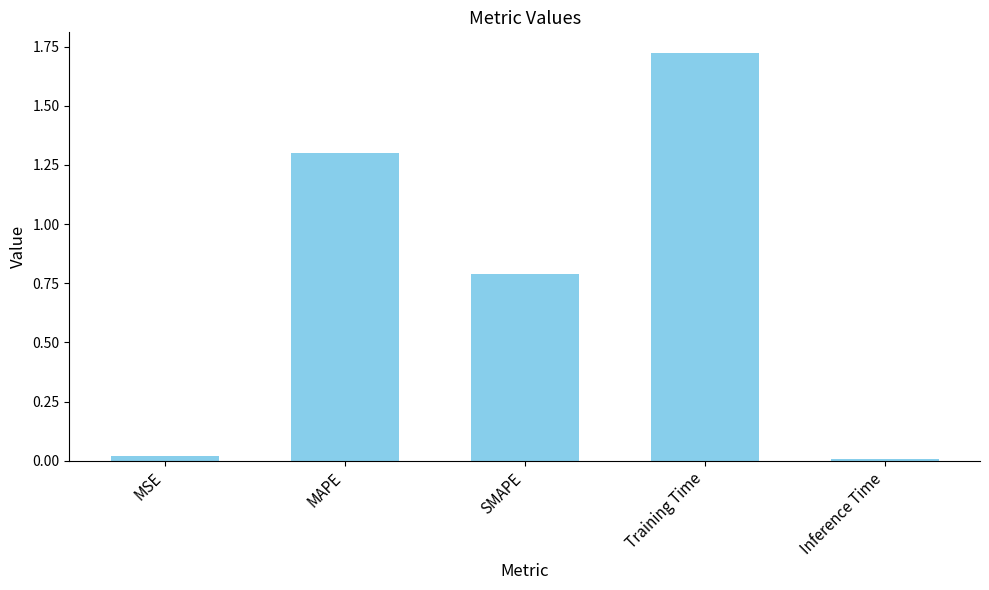

What is the change in value from MAPE to SMAPE?

-0.5